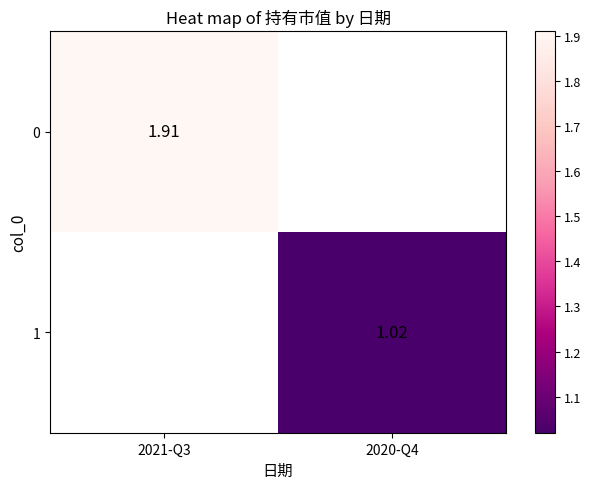

The 1 series shows 0.4 at 2020-Q4. True or false?

False